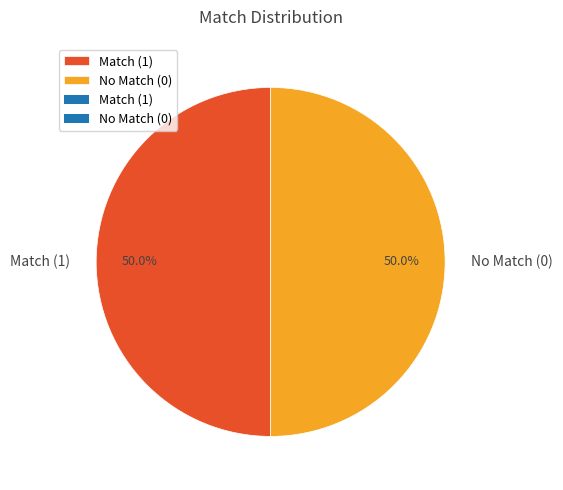

What is the ratio of the value at No Match (0) to the value at Match (1)?

1.0